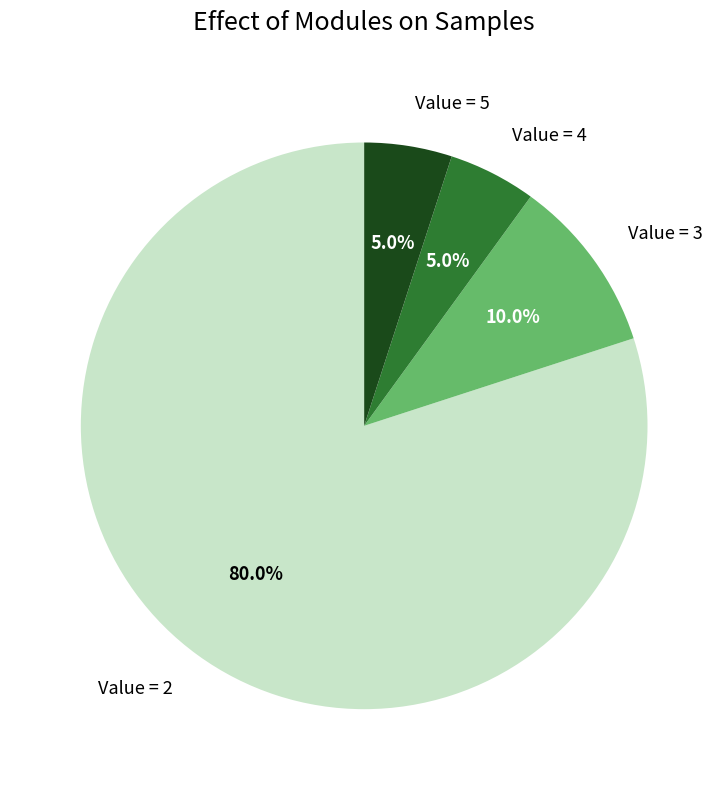

Between Value = 2 and Value = 4, which is larger?

Value = 2